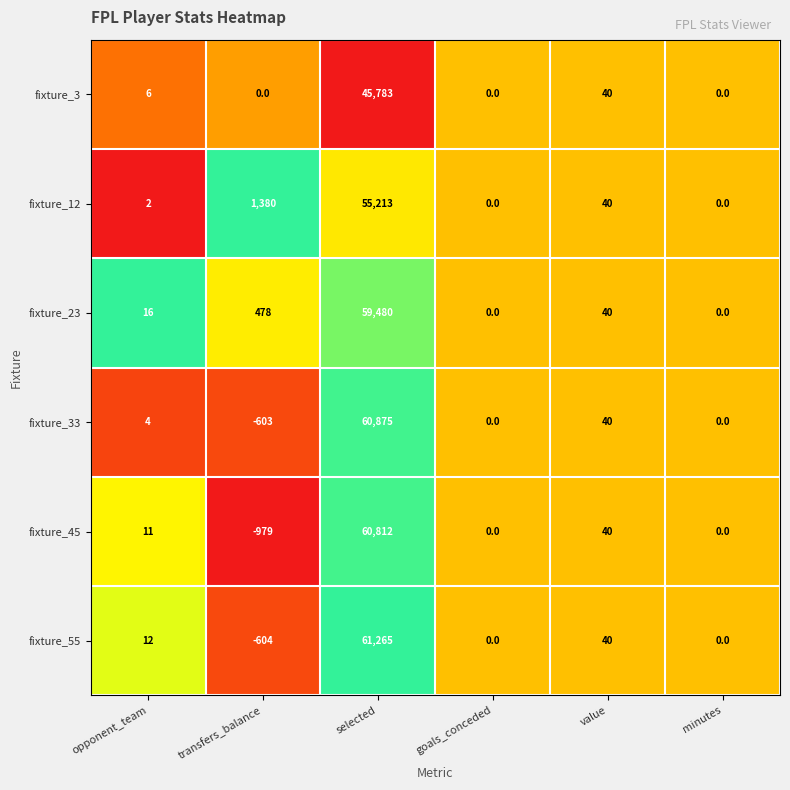

At which category is the sum across all series the highest?

selected